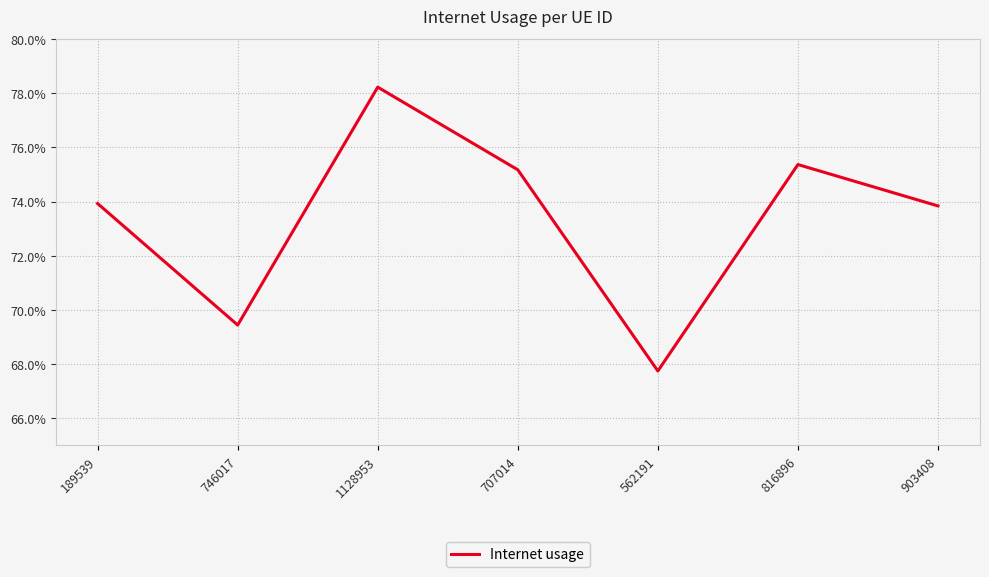

List the labels in order of value, smallest first.

562191, 746017, 903408, 189539, 707014, 816896, 1128953